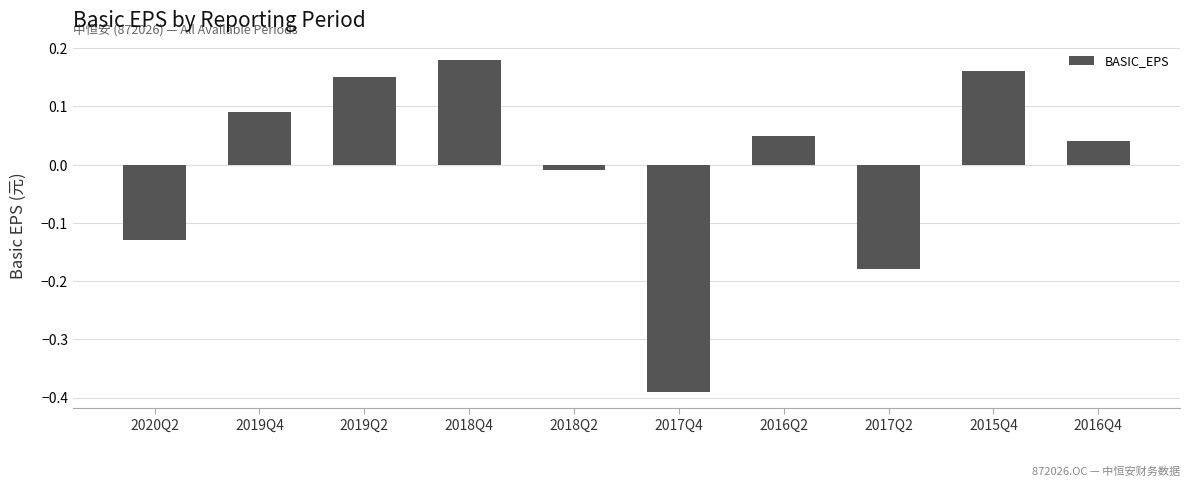

Which category has the highest value across all series?

2018Q4